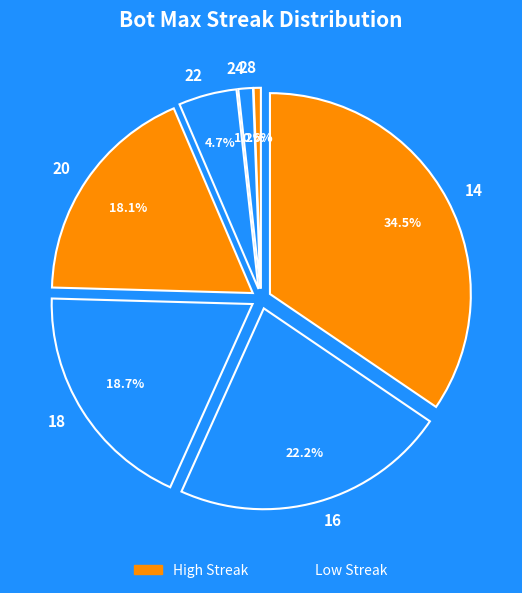

How many slices are in this pie chart?

7